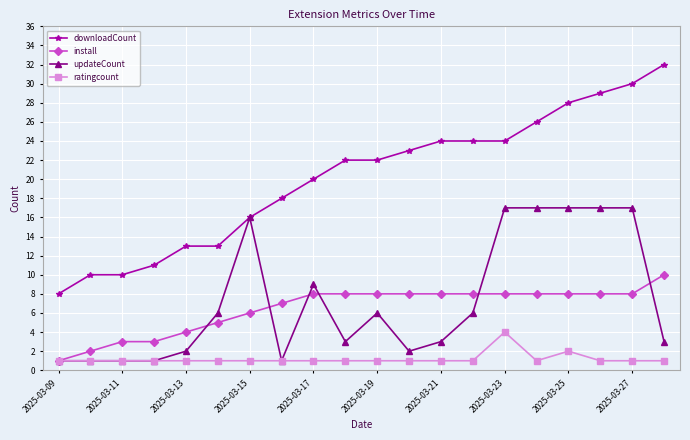

What is the highest value of the downloadCount series?

32